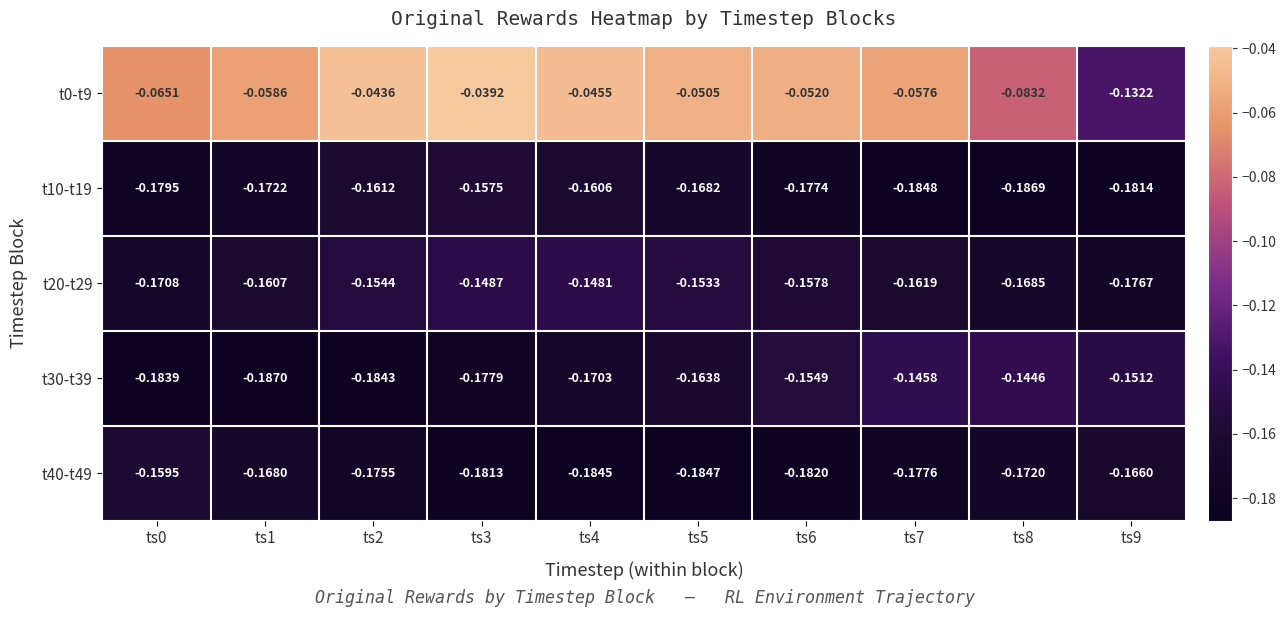

Is the value of t0-t9 at ts3 greater than the value of t30-t39 at ts0?

Yes